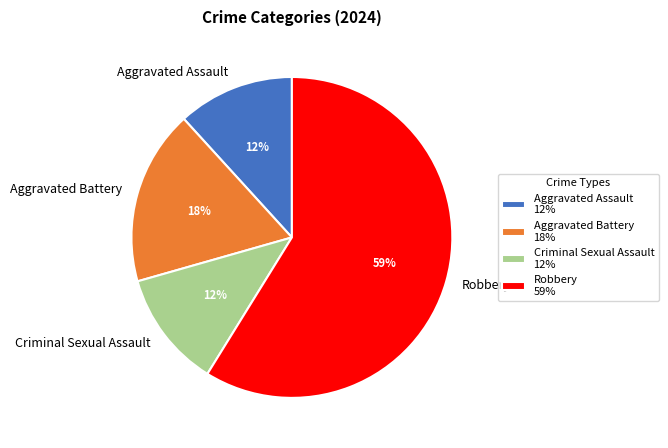

Combined, do Aggravated Assault and Robbery account for over 50%?

Yes